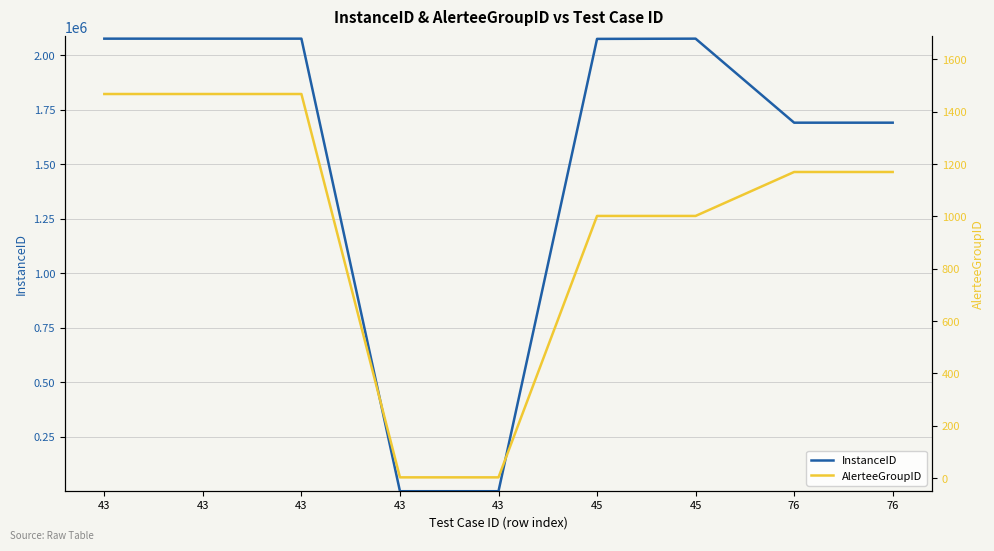

At 43, list the series in order from smallest to largest.

AlerteeGroupID, InstanceID